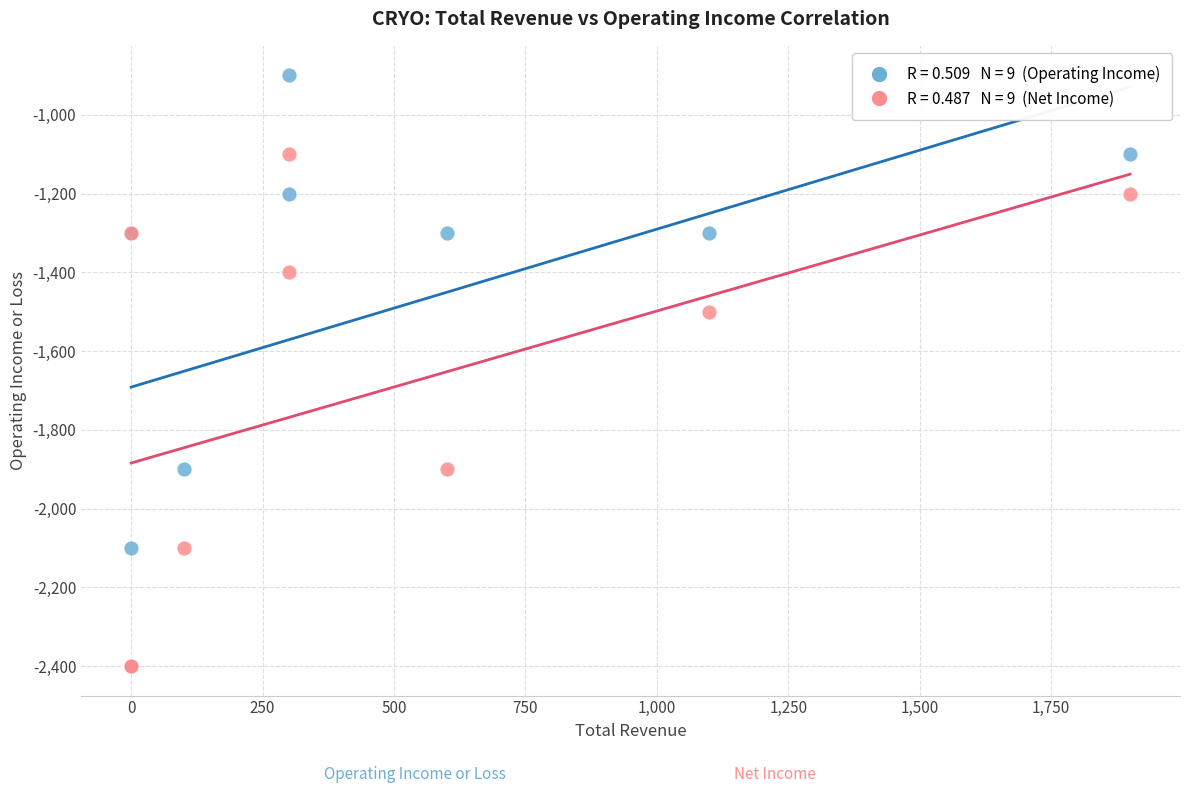

Across all series, what Y value is closest to -1650?

-1500